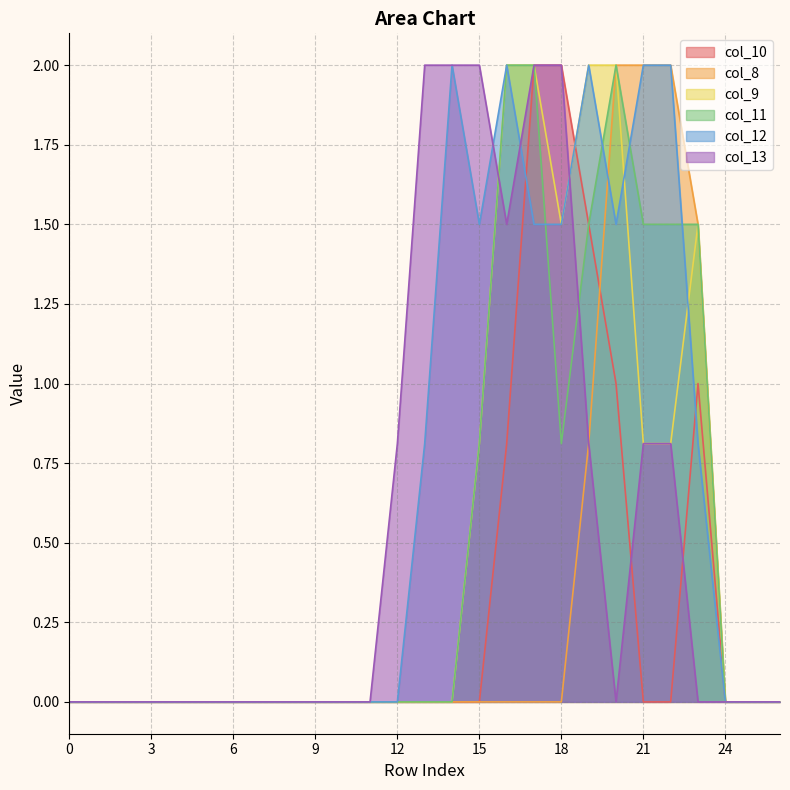

What is the greatest value displayed?

2.0